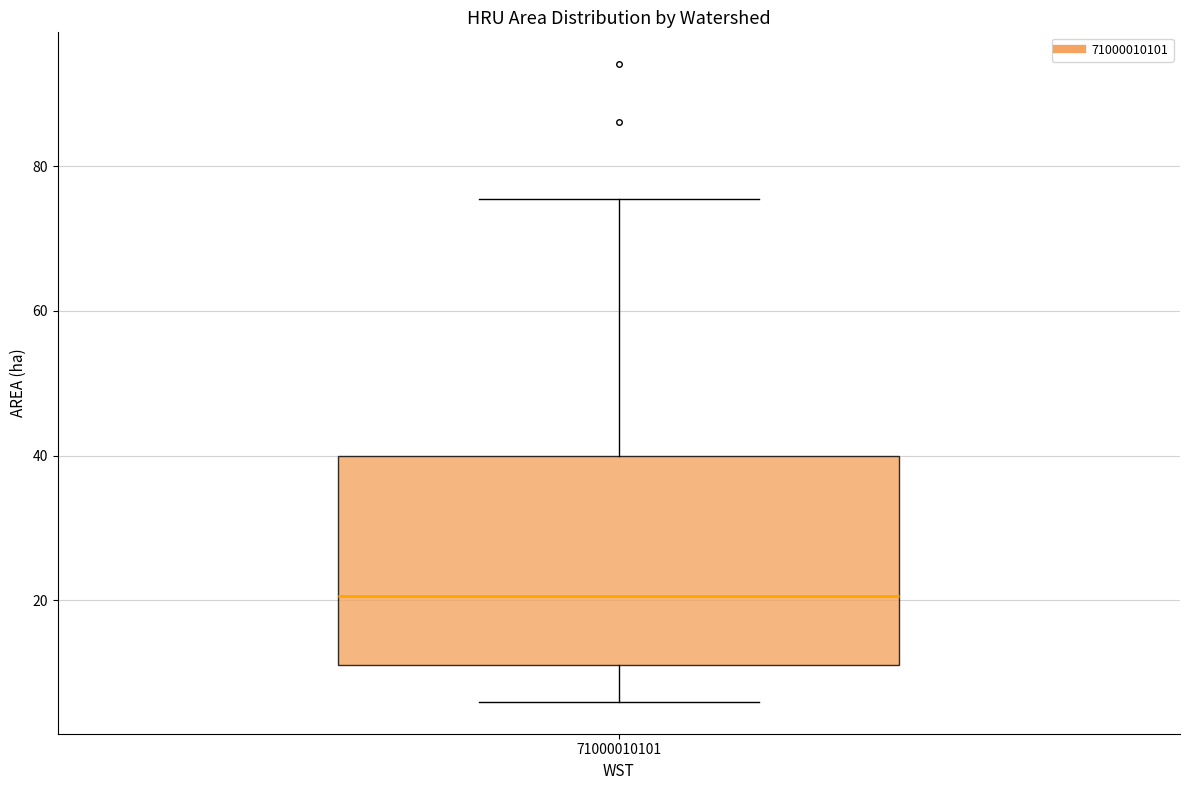

Read this box plot against the y-axis: the position of the median line, the range covered by the box, and the ends of both whiskers. The values are not printed on the chart, so give them approximately, as read against the axis.

median 20, box 12 to 40, whiskers 6 to 76